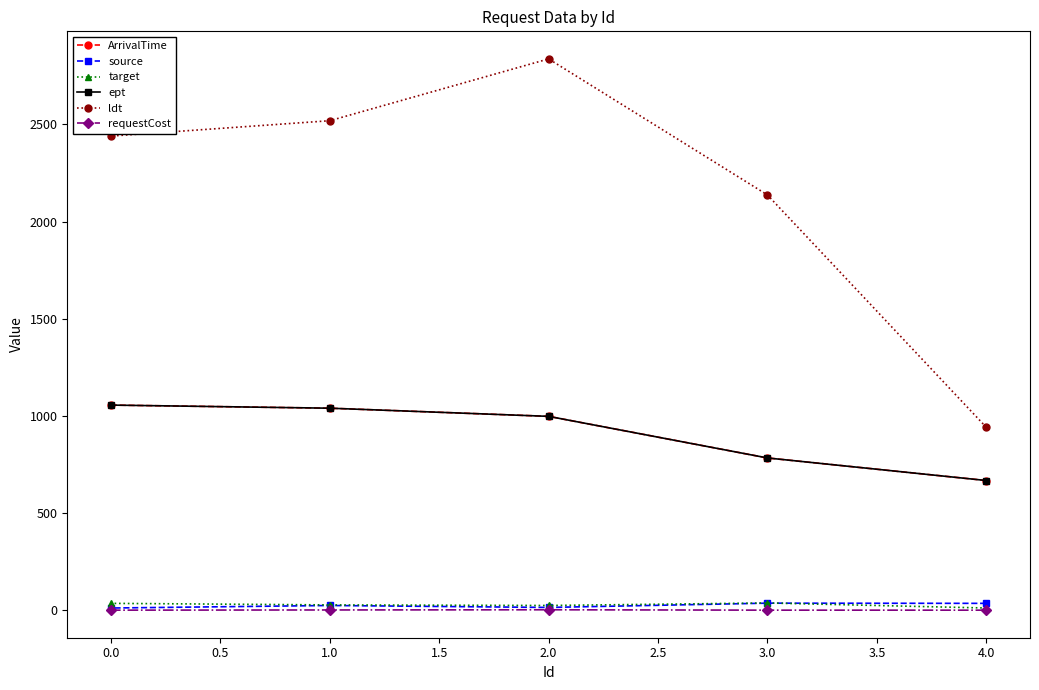

True or false: source and ldt cross at least once.

False